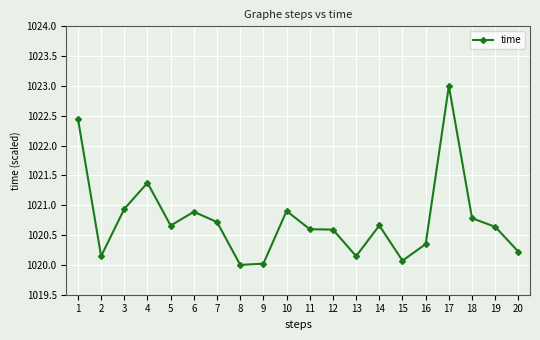

Approximately how many times larger is the value at 16 compared to 15?

1.0